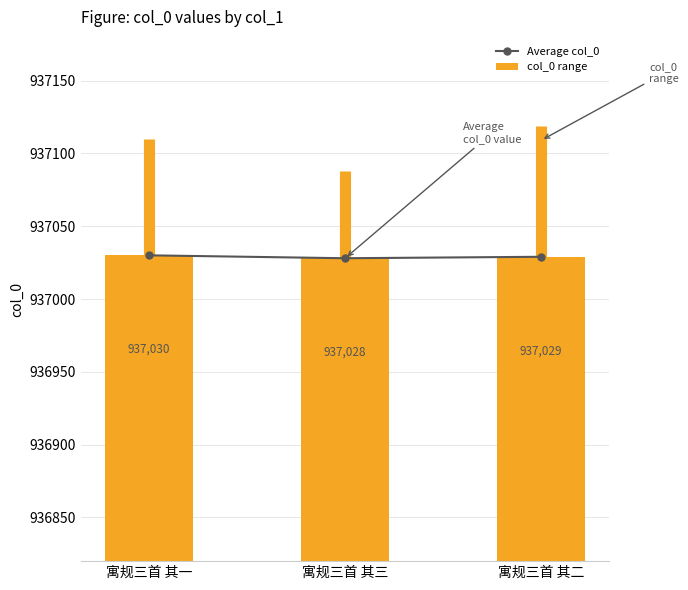

Between 寓规三首 其二 and 寓规三首 其三, which is larger?

寓规三首 其二